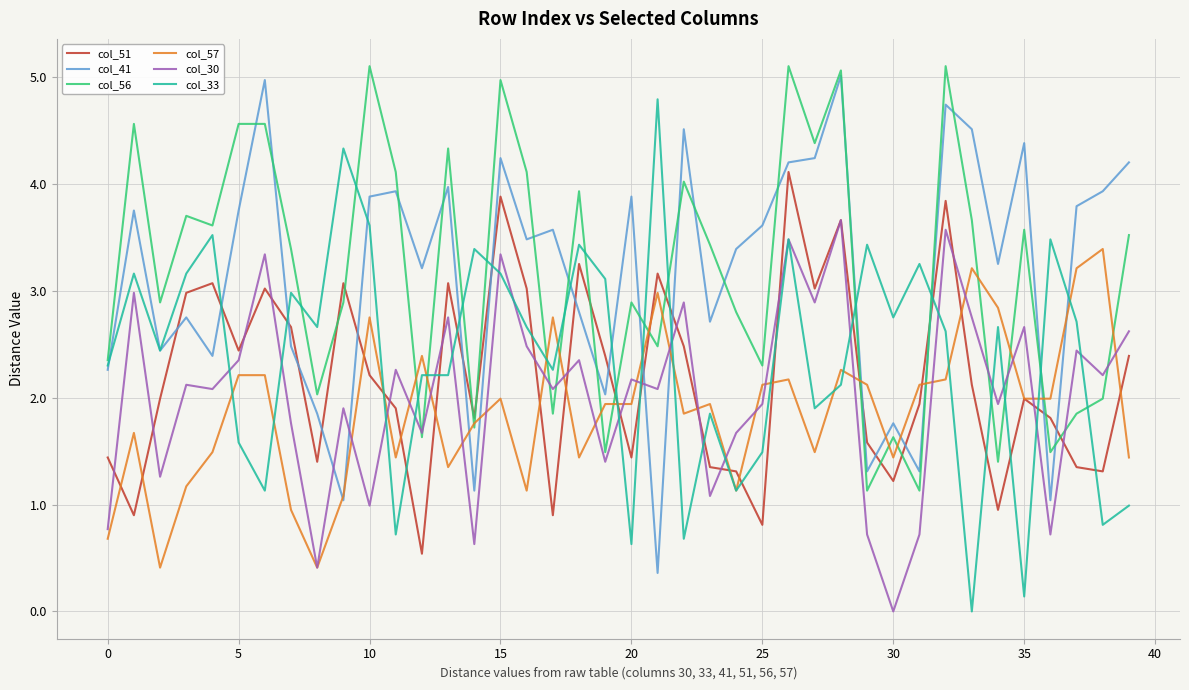

What is the maximum value for col_33?

4.8